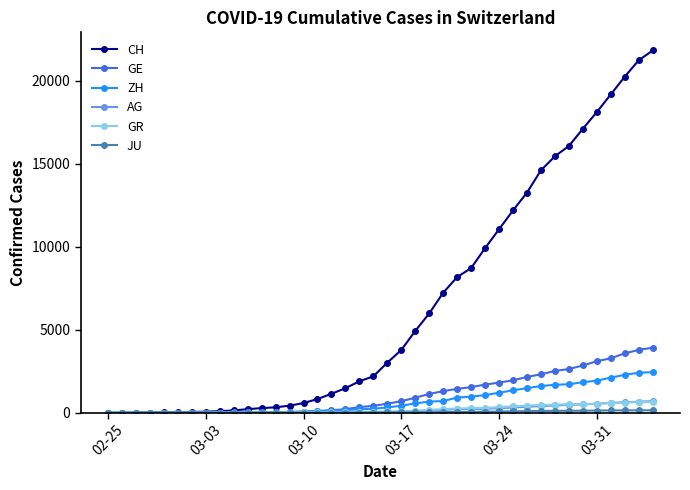

Which series has the largest total across all categories?

CH